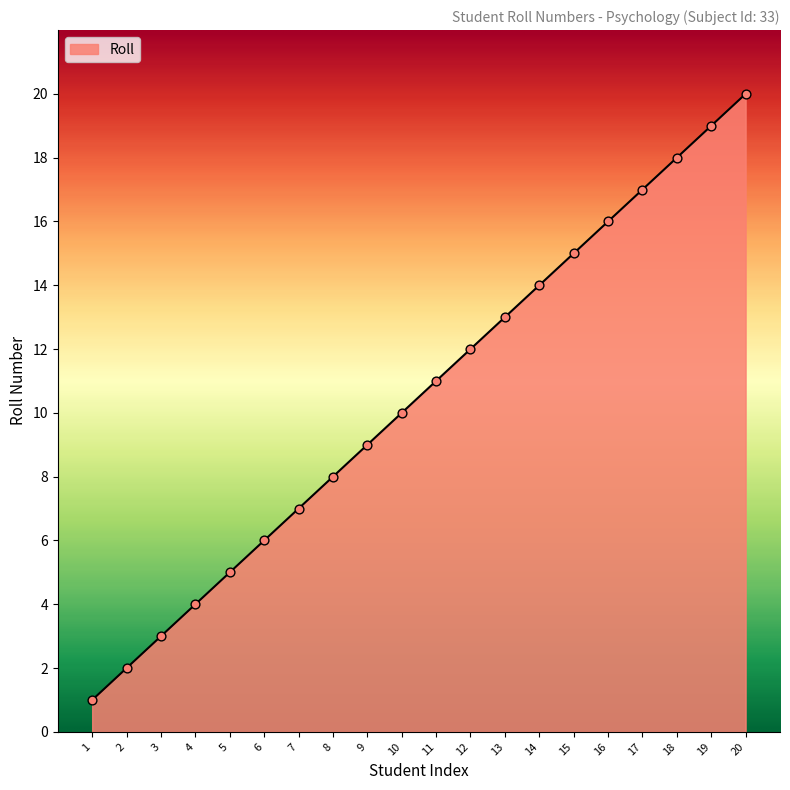

Approximately how many times larger is the value at 4 compared to 12?

0.3